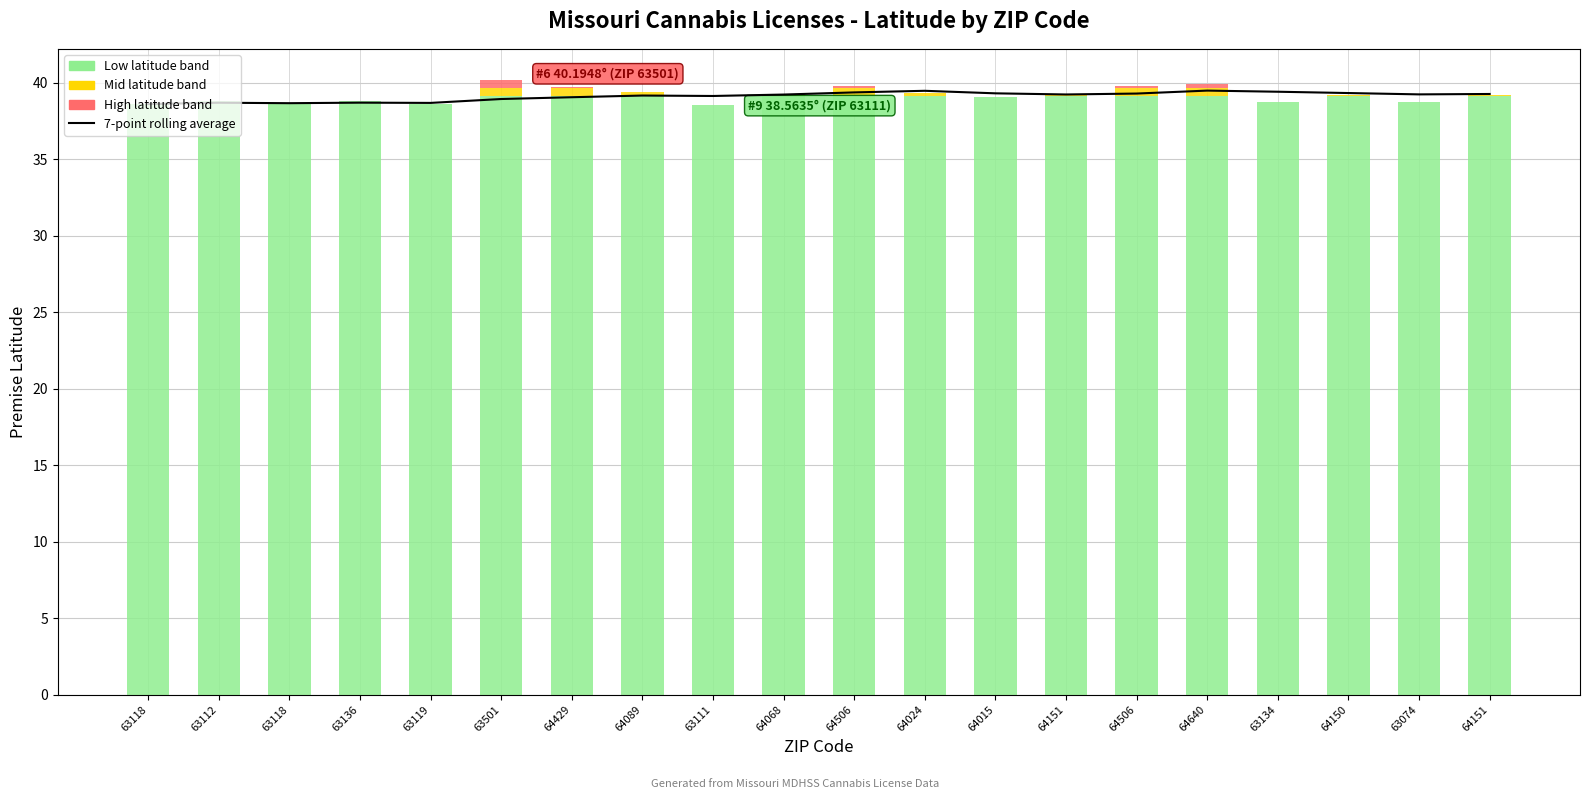

Is it true that the value at 64015 is 15.0?

False